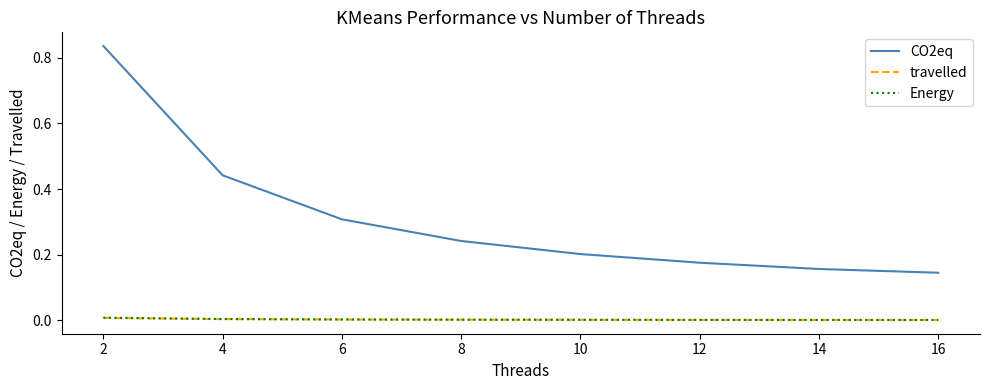

Which series has the largest total across all categories?

CO2eq